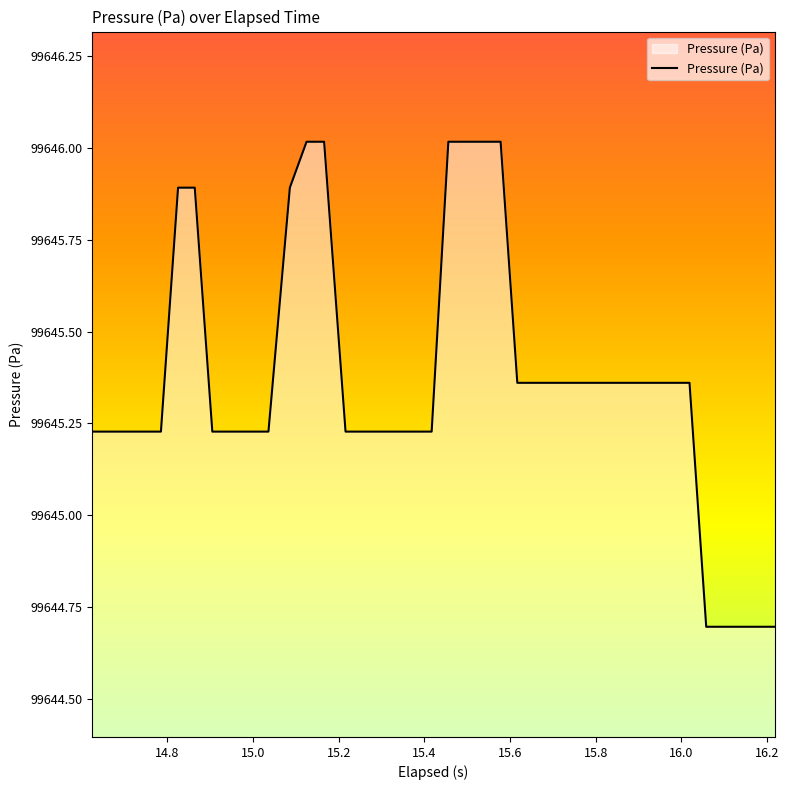

What is the smallest value displayed?

99644.7